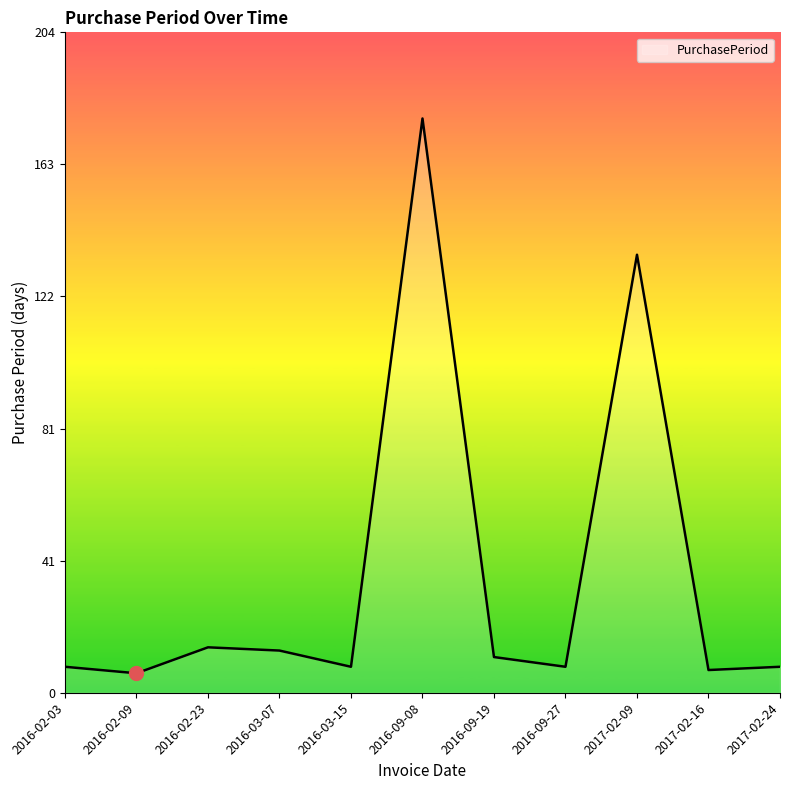

What position from the right is 2016-03-15?

7